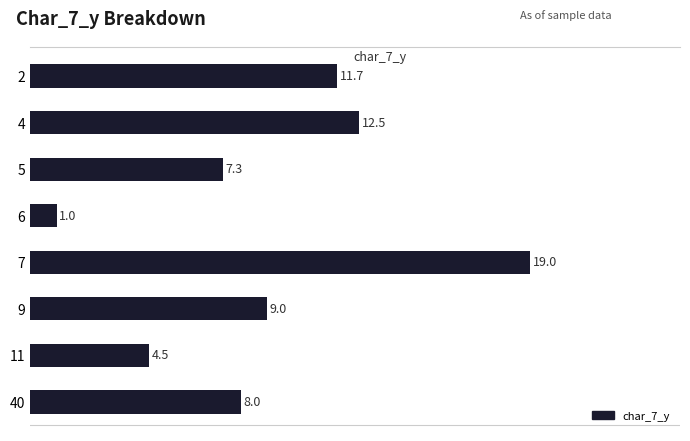

What is the difference between the maximum and minimum values?

18.0